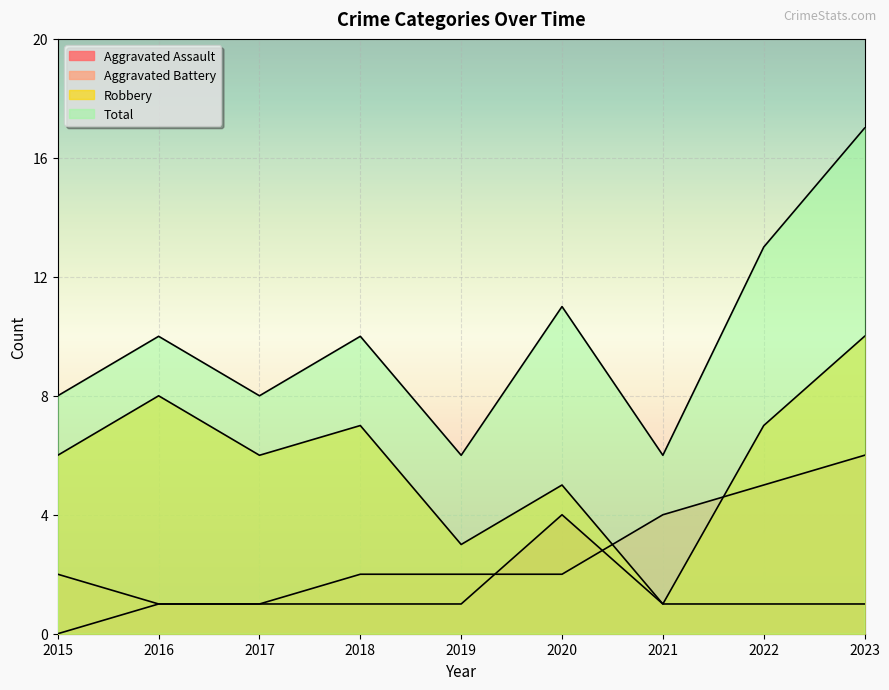

How many series are shown in this chart?

4